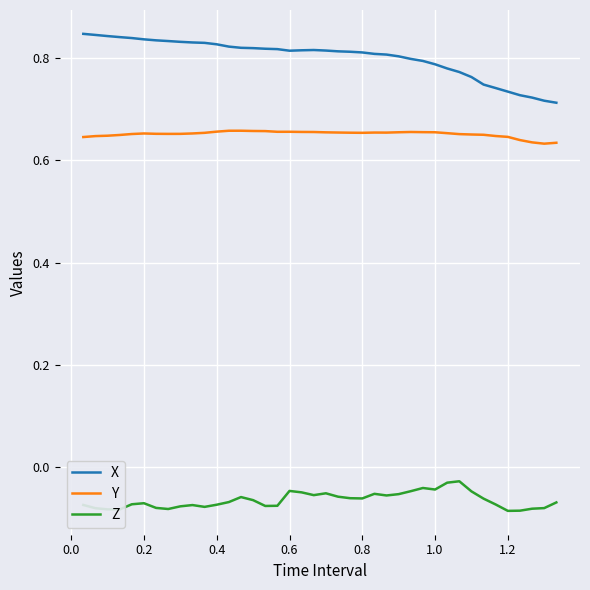

Rank the series by their average value, from highest to lowest.

X, Y, Z